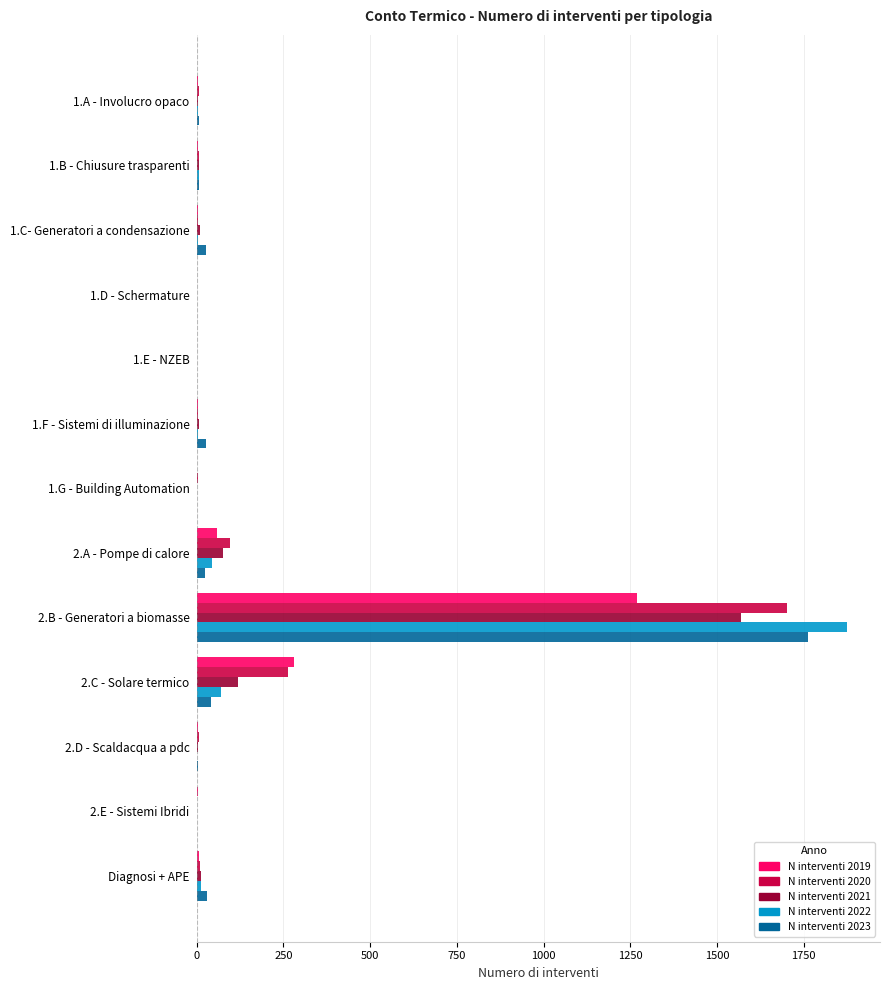

Is the value of N interventi 2020 at 2.A - Pompe di calore greater than the value of N interventi 2019 at 1.A - Involucro opaco?

Yes